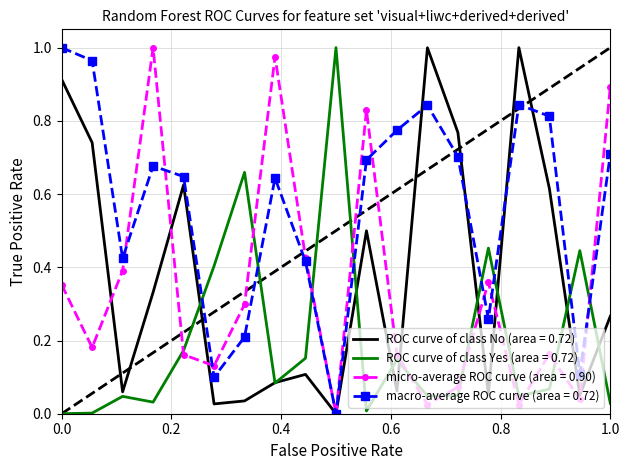

What are all the series names shown in the legend?

ROC curve of class No (area = 0.72), ROC curve of class Yes (area = 0.72), micro-average ROC curve (area = 0.90), macro-average ROC curve (area = 0.72)